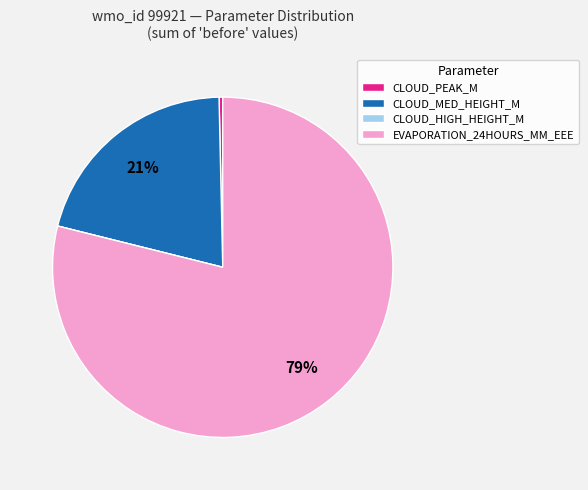

To the nearest percent, what portion does CLOUD_MED_HEIGHT_M represent?

21%